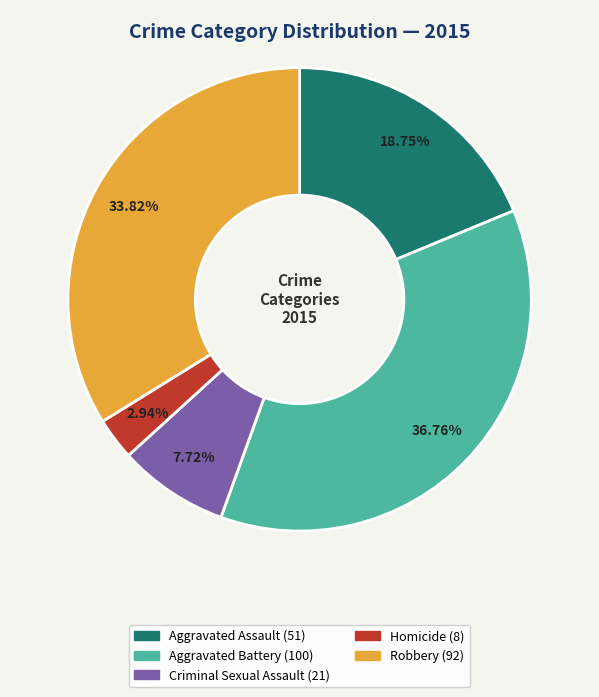

Approximately how many times larger is the value at Aggravated Battery compared to Homicide?

12.5